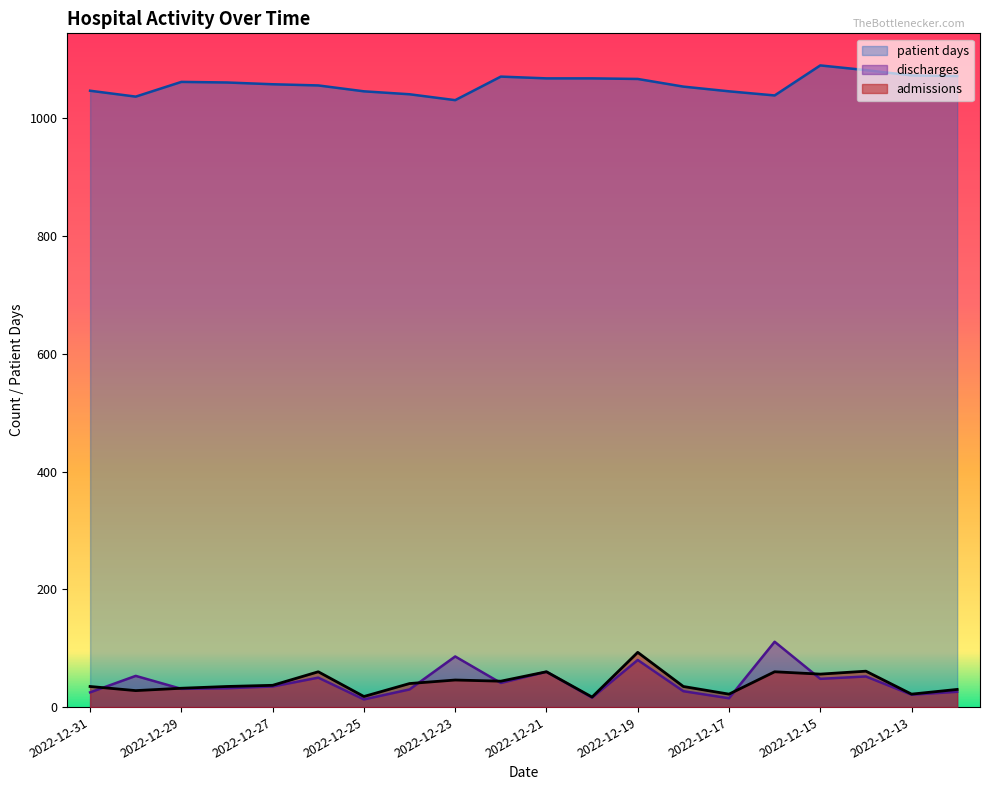

How many lines are shown in the chart?

3